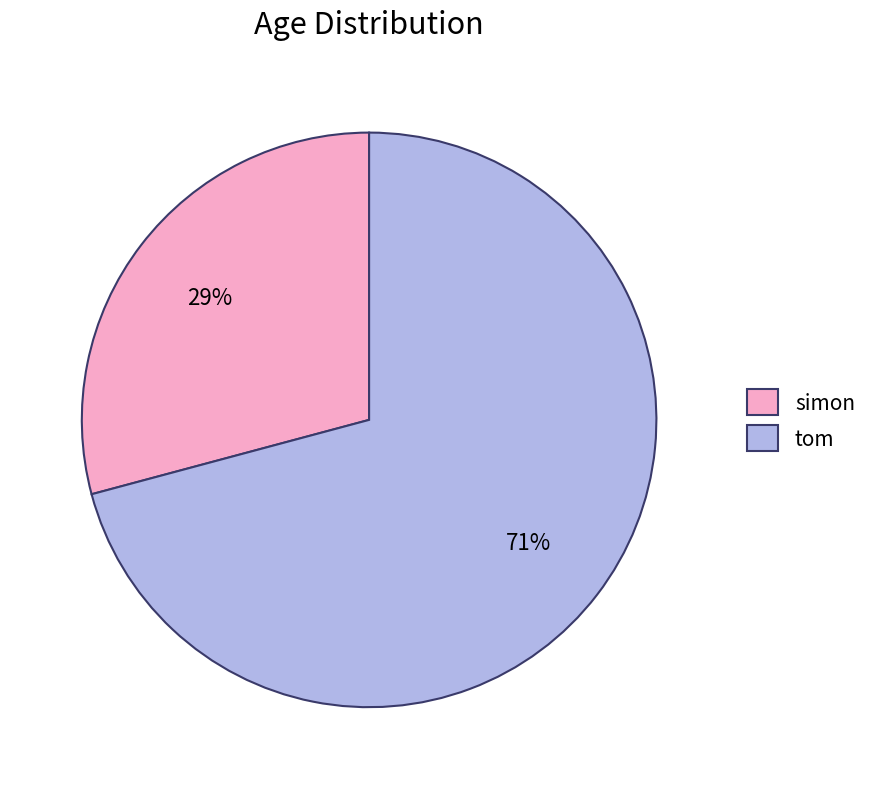

Is it true that simon is 29% of the pie?

True